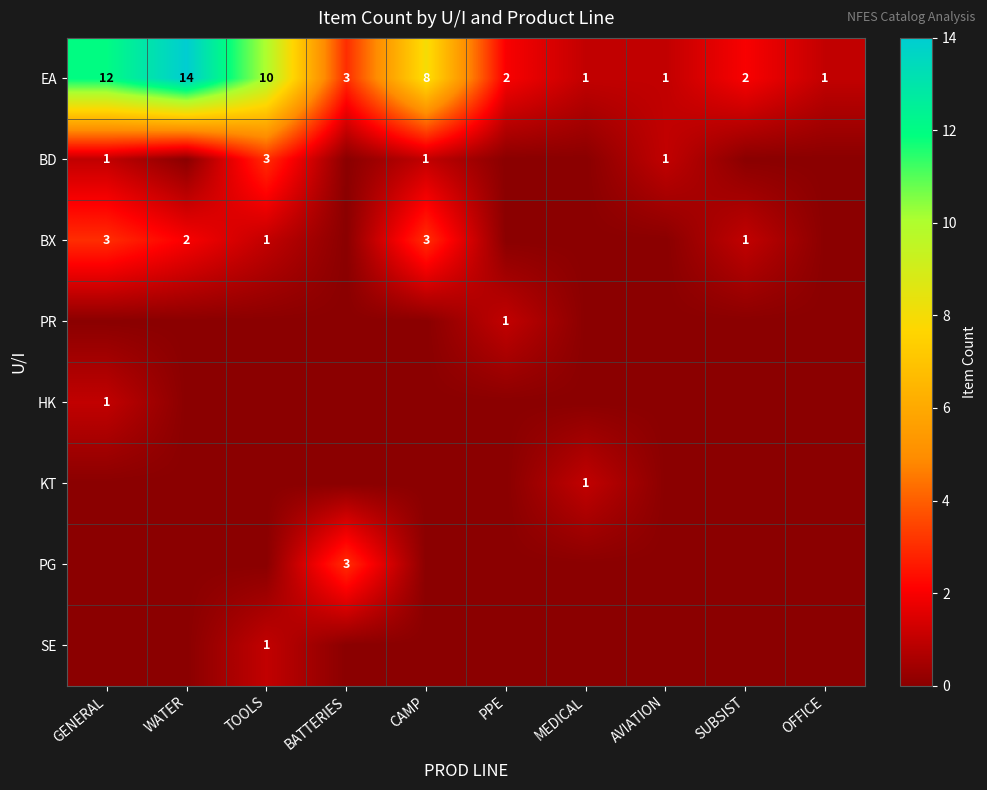

What is the sum of the EA values at OFFICE and WATER?

15